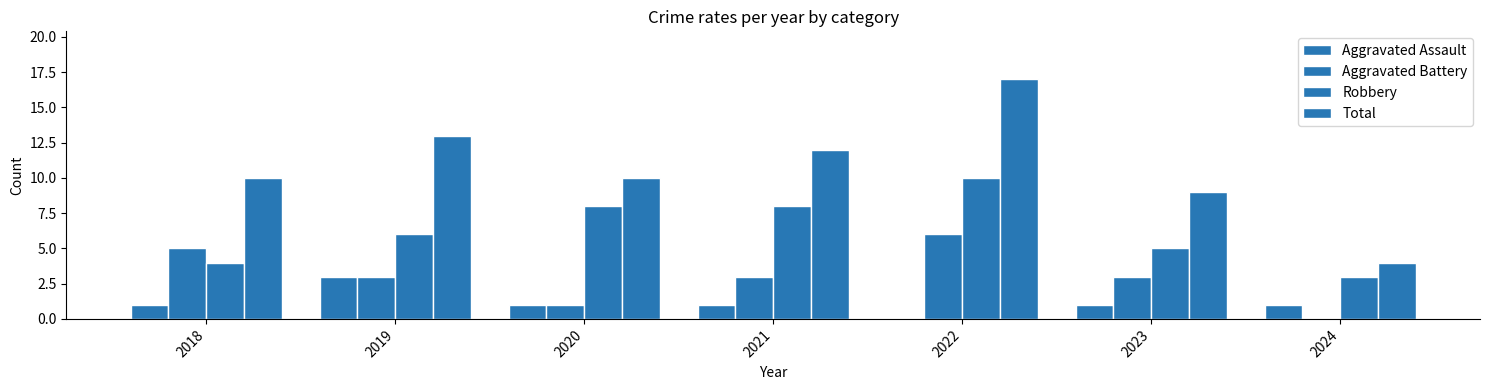

What is the value of the Robbery bar at the 2nd from the left?

6